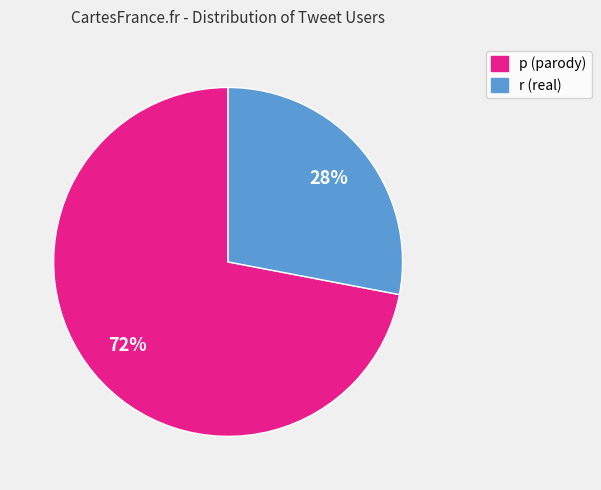

Which slice is the smallest?

r